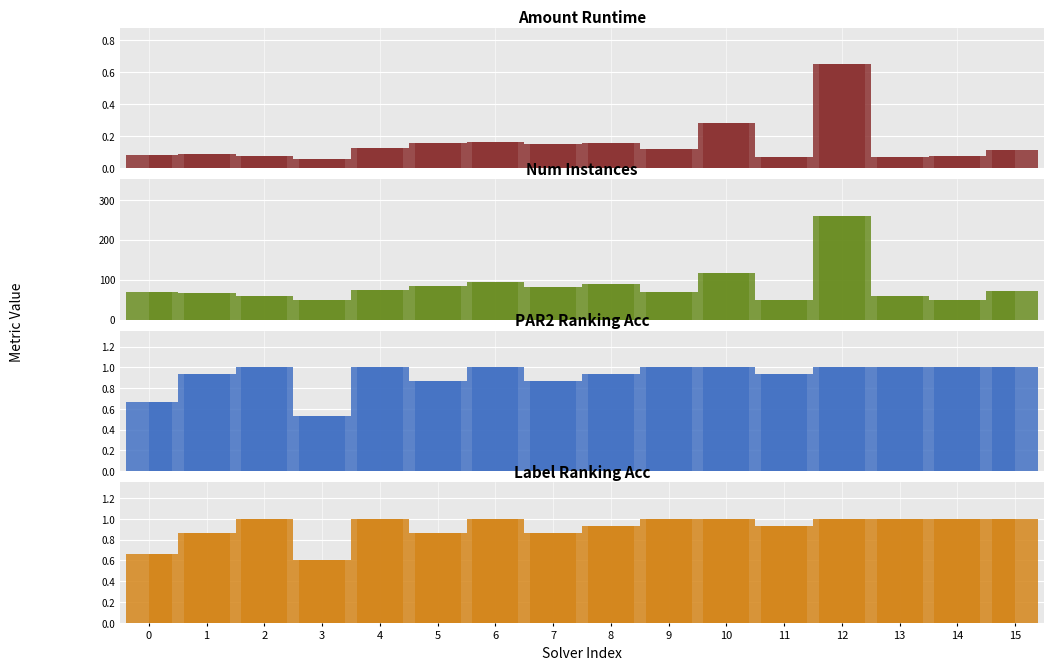

Reading left to right, transcribe all the data shown in this chart.

amount_runtime: 0.1	0.1	0.1	0.1	0.1	0.2	0.2	0.1	0.2	0.1	0.3	0.1	0.6	0.1	0.1	0.1
num_instances: 69.0	68.0	59.0	49.0	74.0	84.0	94.0	82.0	90.0	69.0	117.0	50.0	260.0	60.0	49.0	71.0
par2_ranking_acc: 0.7	0.9	1.0	0.5	1.0	0.9	1.0	0.9	0.9	1.0	1.0	0.9	1.0	1.0	1.0	1.0
label_ranking_acc: 0.7	0.9	1.0	0.6	1.0	0.9	1.0	0.9	0.9	1.0	1.0	0.9	1.0	1.0	1.0	1.0